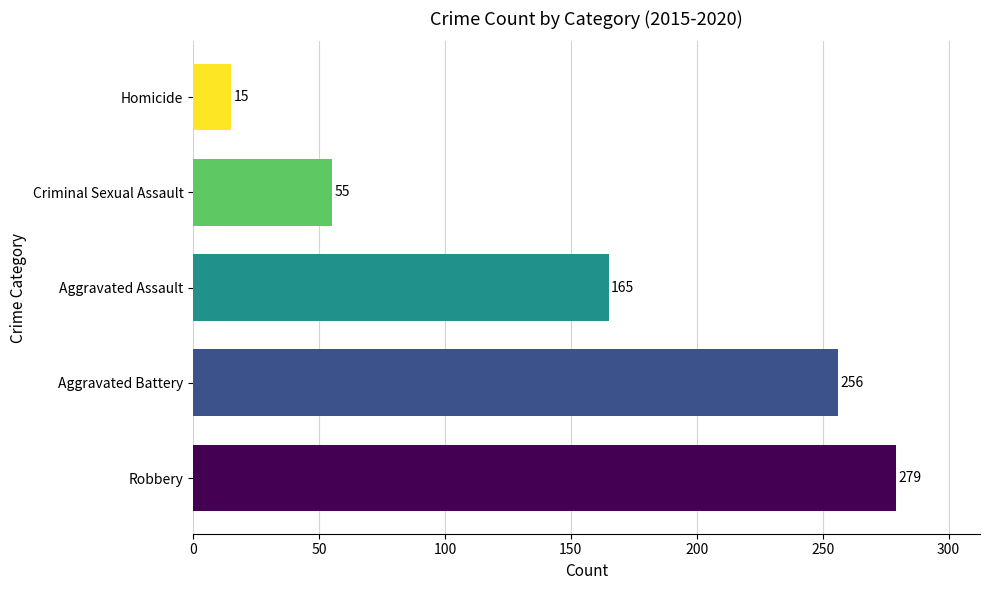

Is it true that the value at Homicide is 3?

False